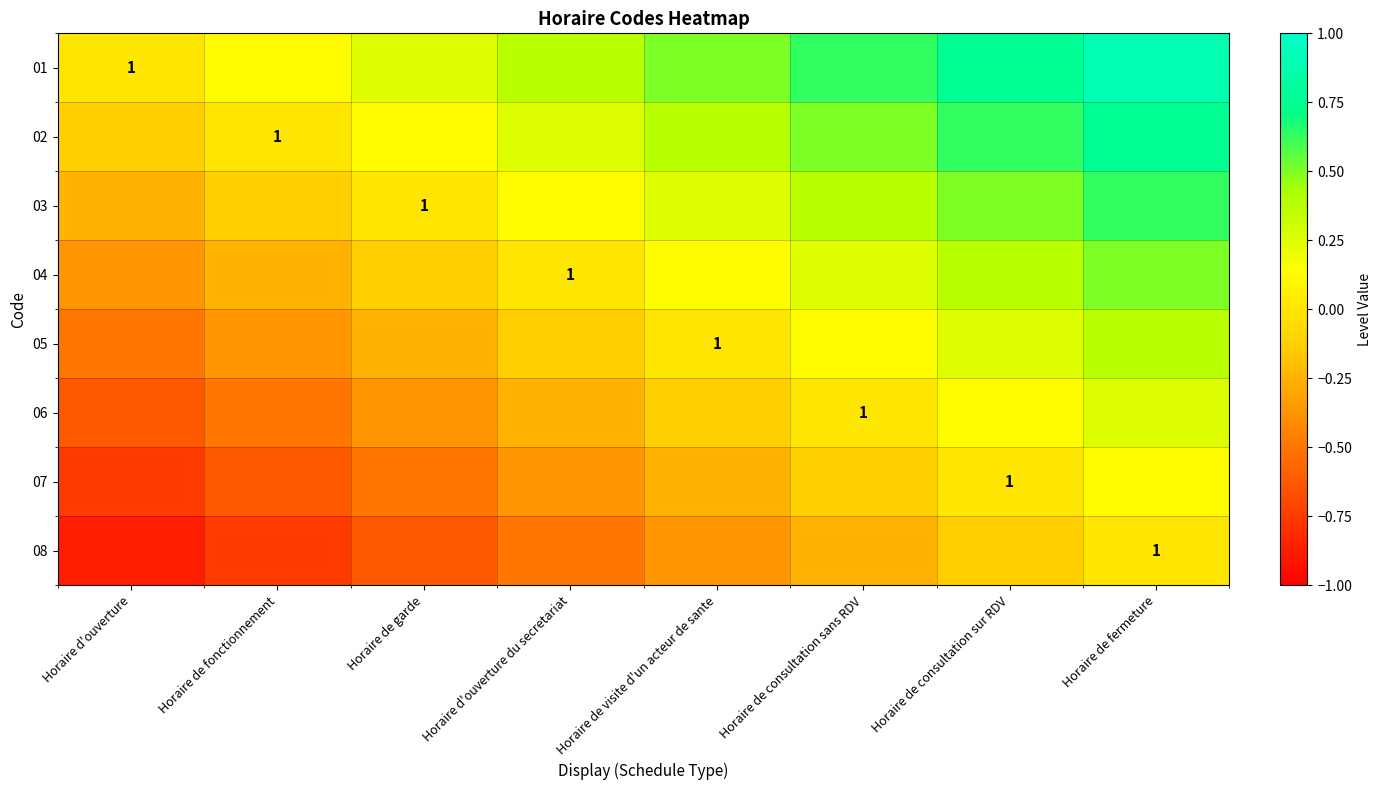

What is the spread (max minus min) of values at Horaire de visite d'un acteur de sante?

0.9